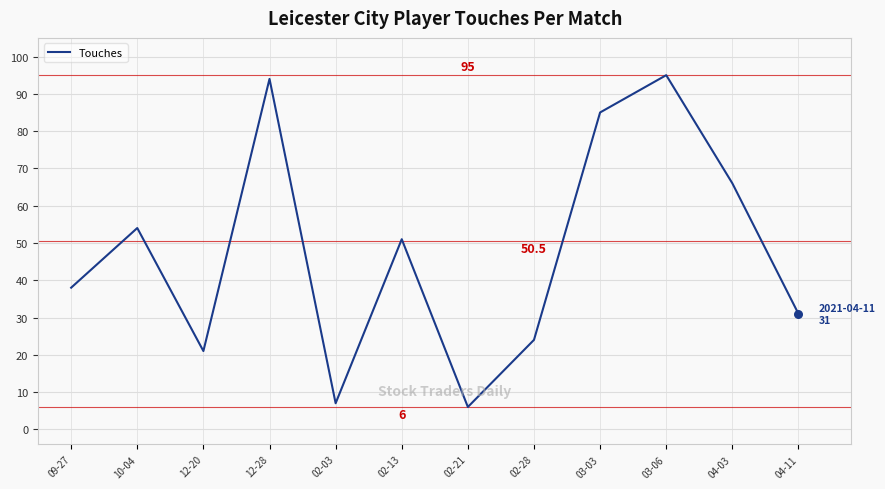

Approximately how many times larger is the value at 03-03 compared to 04-11?

2.7